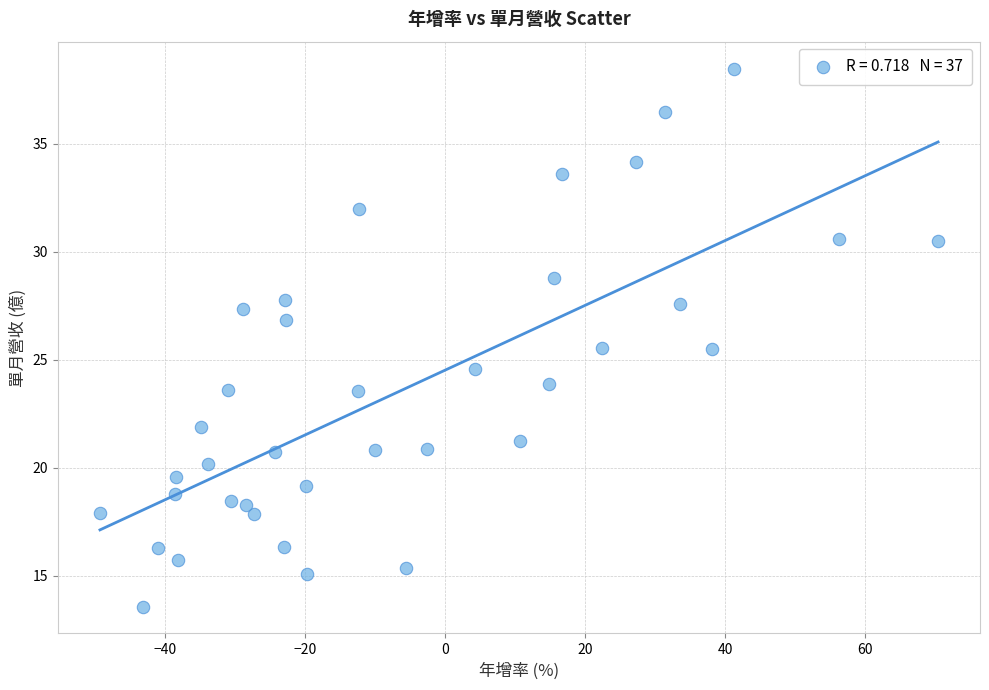

What is the range of Y values (max minus min)?

24.9